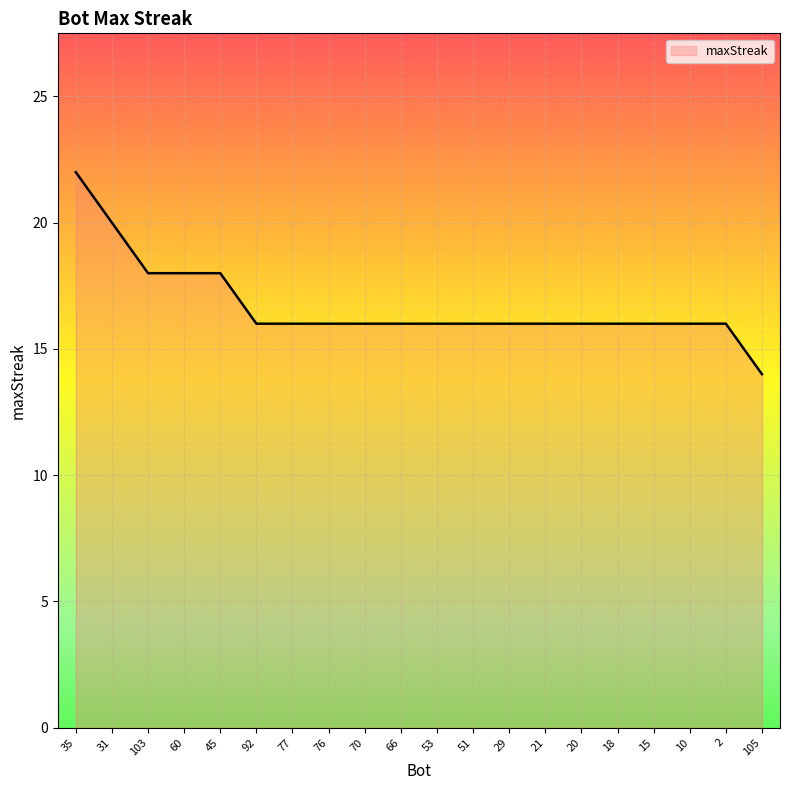

What is the change in value from 35 to 76?

-6